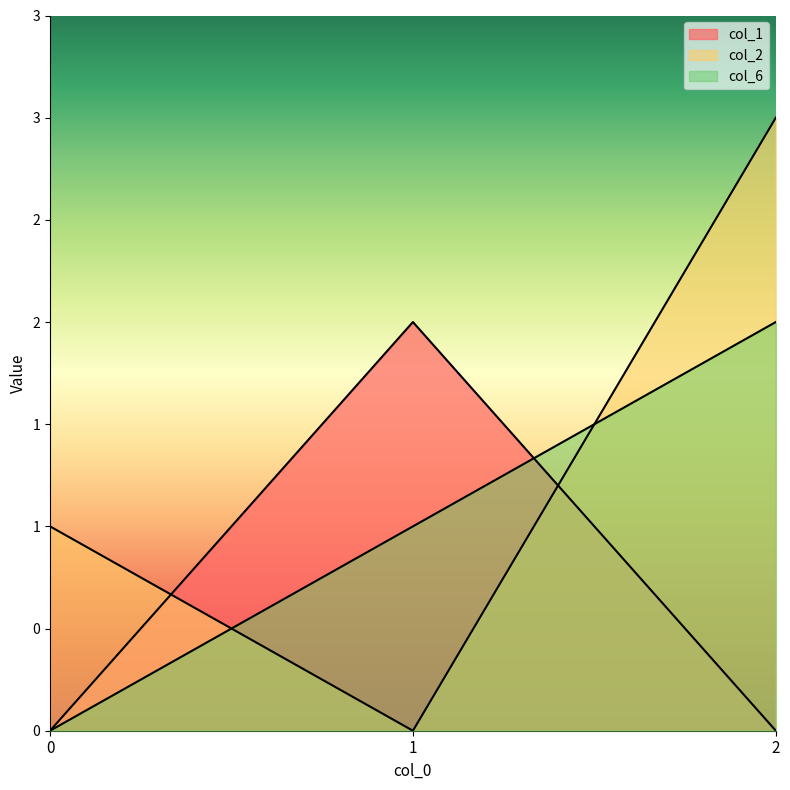

How many data points in col_2 are above 1?

1